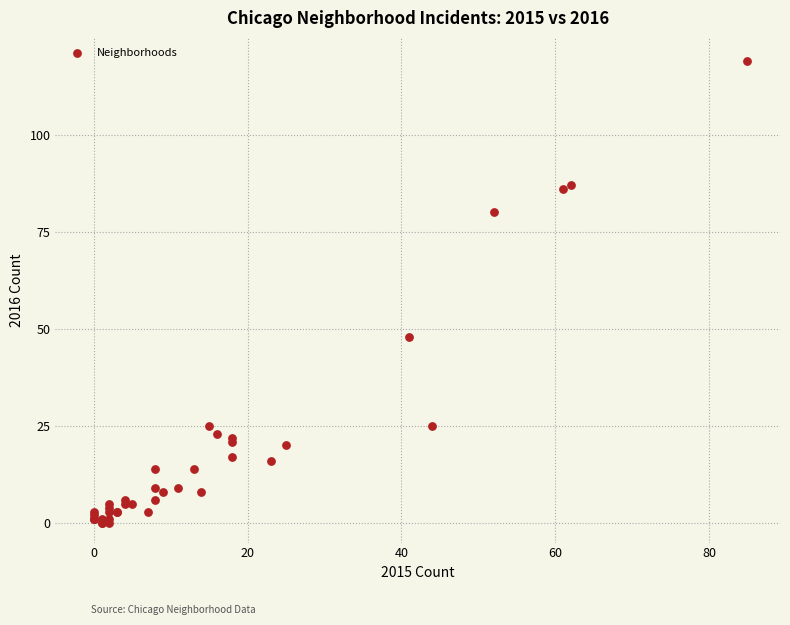

What Y value in the scatter plot is closest to 59?

48